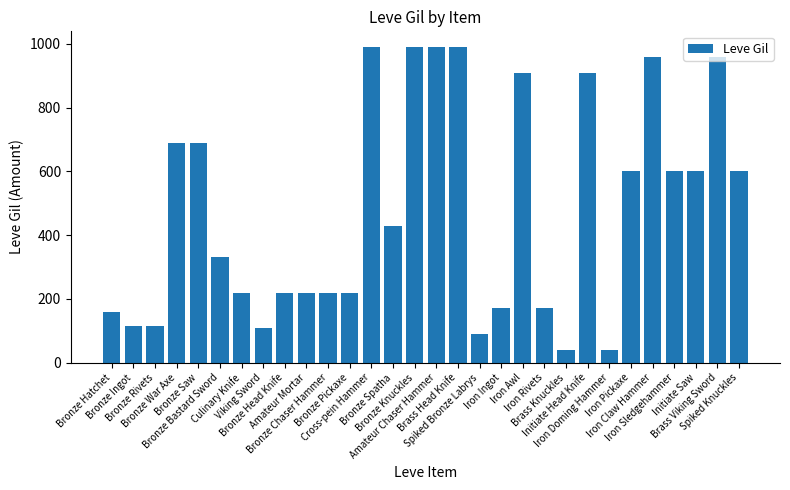

True or false: the data shows 287 at Bronze Knuckles.

False